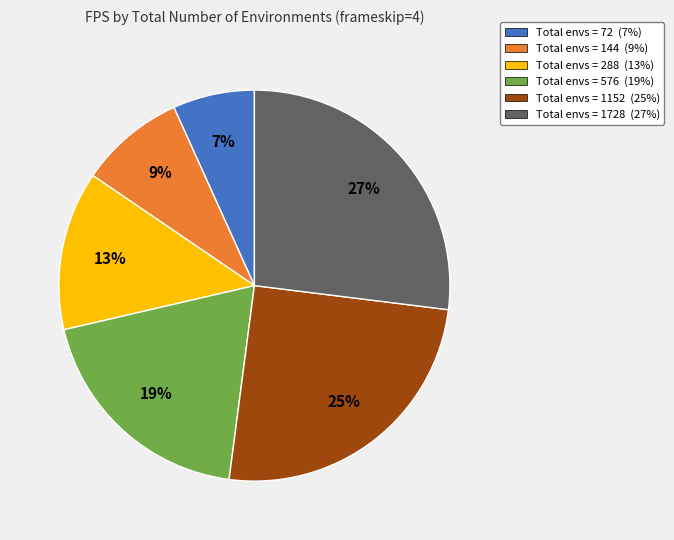

Is there a majority slice in this chart?

No